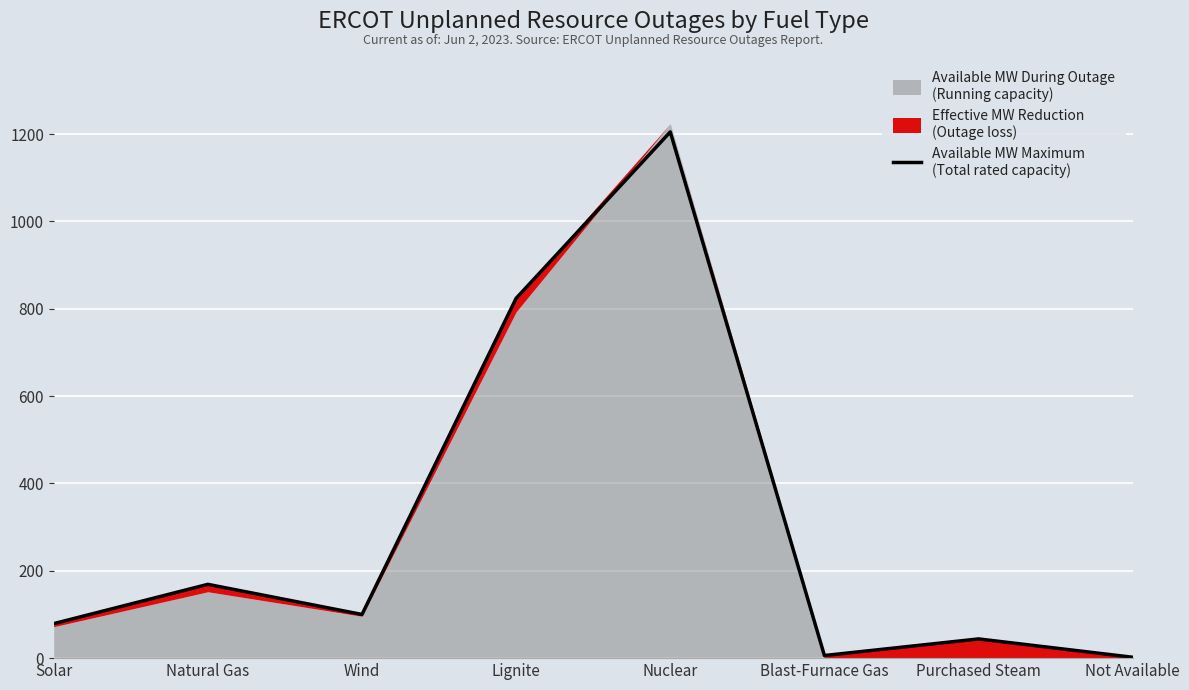

Which has a higher value, Natural Gas or Blast-Furnace Gas?

Natural Gas